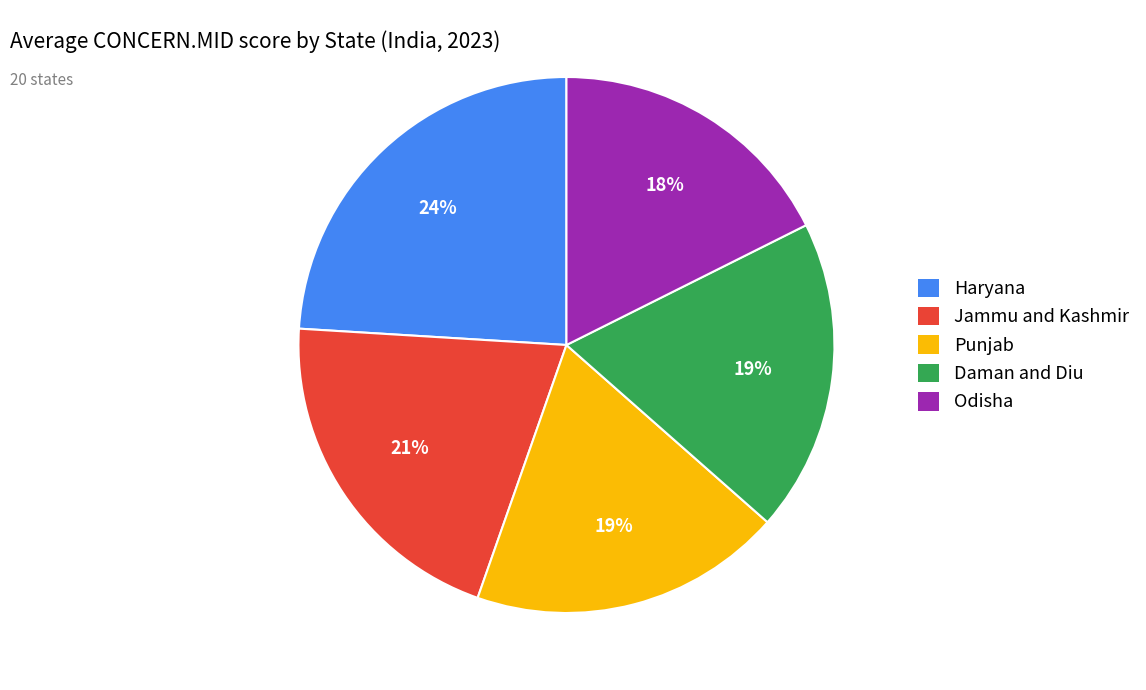

To the nearest percent, what is the combined percentage of Haryana and Daman and Diu?

43%